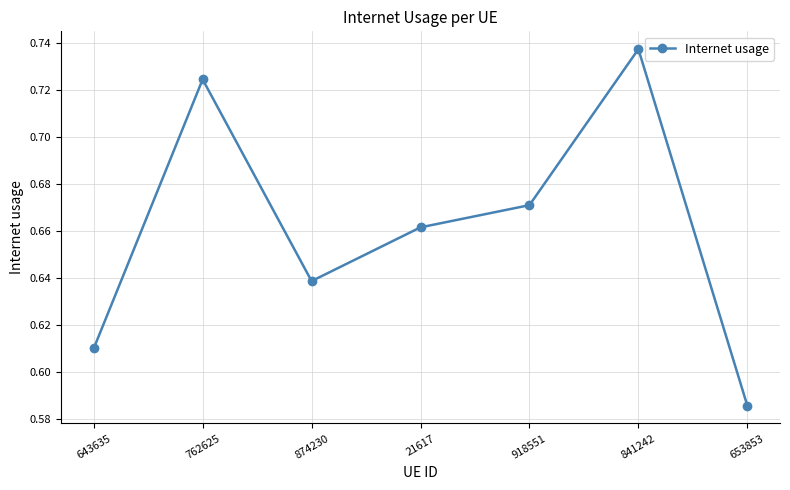

What position from the right is 653853?

1